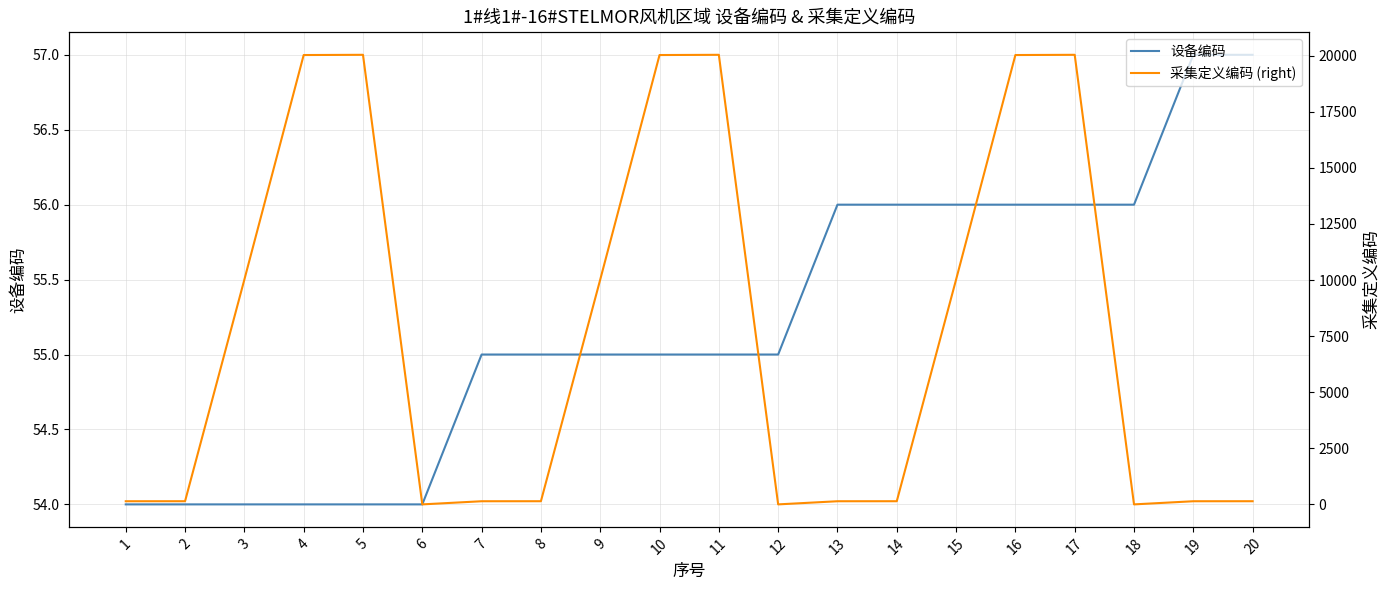

At which label is 设备编码 closest to 55?

7